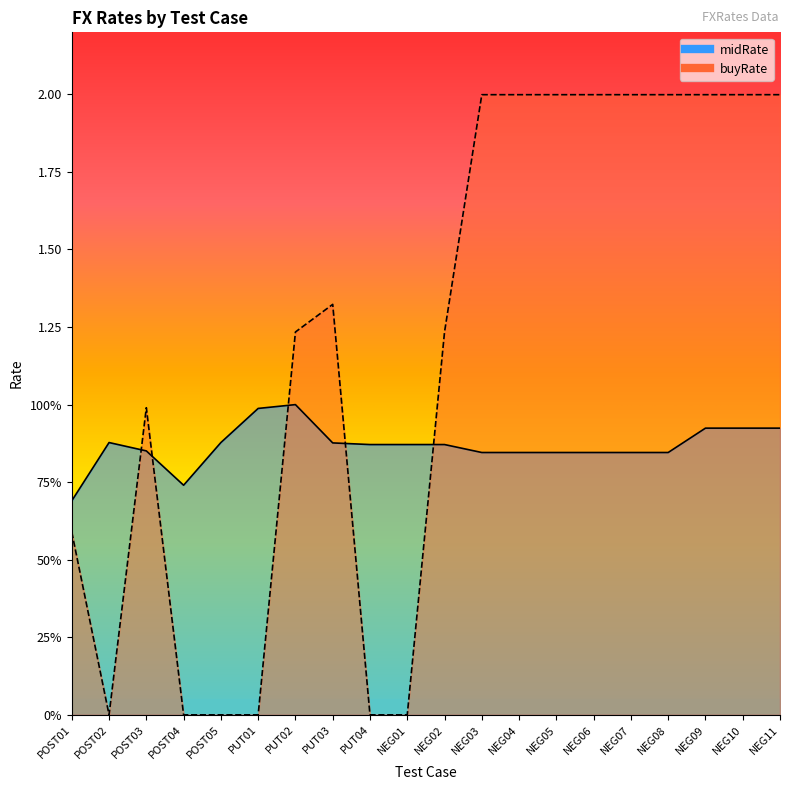

Between which two adjacent categories do buyRate and midRate first intersect?

POST02 and POST03